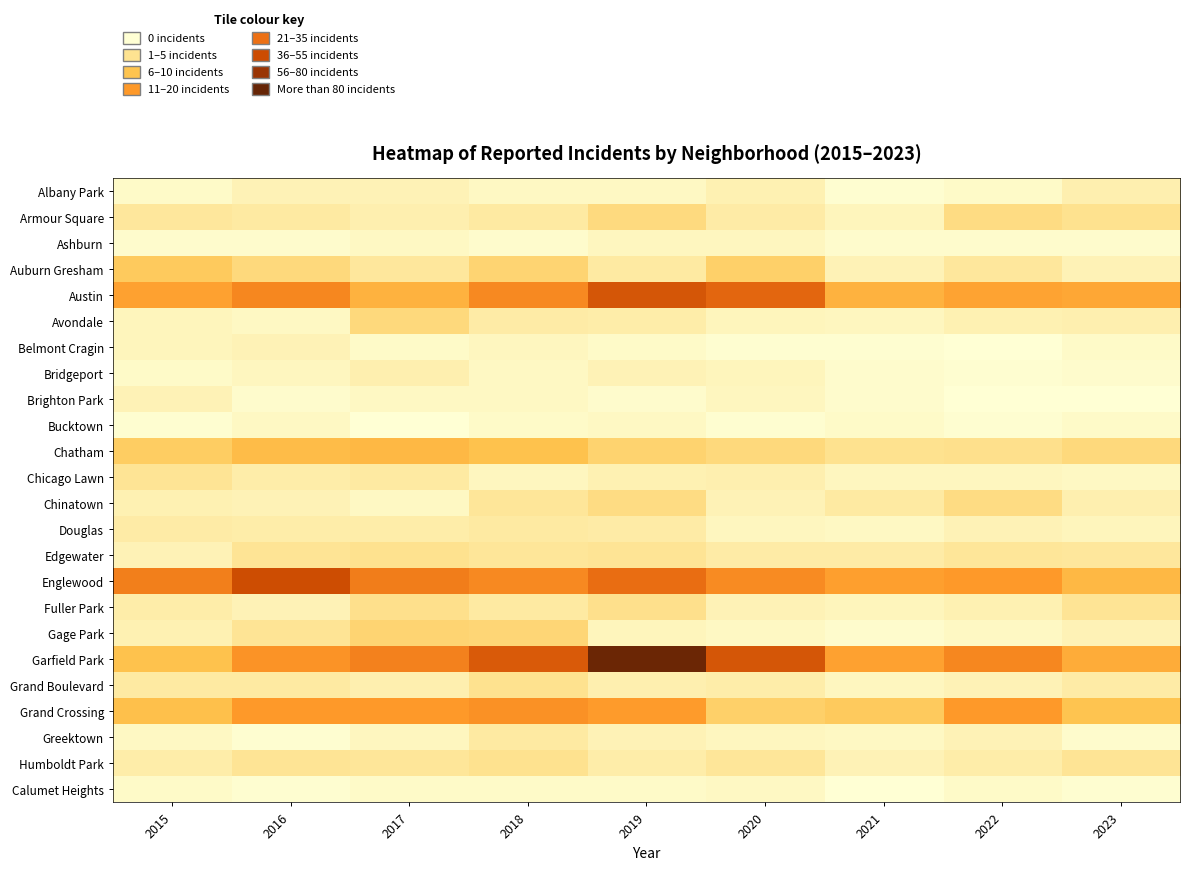

Reading left to right, what are all the values shown in this chart?

Albany Park: 2015=3	2016=7	2017=7	2018=4	2019=4	2020=8	2021=1	2022=3	2023=9
Armour Square: 2015=13	2016=12	2017=9	2018=12	2019=20	2020=11	2021=6	2022=19	2023=16
Ashburn: 2015=2	2016=2	2017=4	2018=2	2019=5	2020=5	2021=2	2022=2	2023=2
Auburn Gresham: 2015=28	2016=21	2017=13	2018=23	2019=12	2020=25	2021=7	2022=13	2023=7
Austin: 2015=44	2016=54	2017=38	2018=53	2019=74	2020=67	2021=38	2022=43	2023=42
Avondale: 2015=6	2016=4	2017=21	2018=11	2019=10	2020=6	2021=5	2022=8	2023=9
Belmont Cragin: 2015=6	2016=7	2017=3	2018=5	2019=3	2020=1	2021=1	2022=0	2023=3
Bridgeport: 2015=3	2016=5	2017=9	2018=4	2019=7	2020=6	2021=2	2022=1	2023=2
Brighton Park: 2015=7	2016=2	2017=4	2018=4	2019=2	2020=5	2021=2	2022=0	2023=0
Bucktown: 2015=1	2016=4	2017=0	2018=3	2019=4	2020=1	2021=3	2022=1	2023=3
Chatham: 2015=27	2016=34	2017=36	2018=32	2019=24	2020=21	2021=16	2022=17	2023=21
Chicago Lawn: 2015=15	2016=10	2017=12	2018=5	2019=8	2020=9	2021=5	2022=5	2023=4
Chinatown: 2015=8	2016=7	2017=4	2018=14	2019=19	2020=7	2021=12	2022=19	2023=9
Douglas: 2015=11	2016=10	2017=10	2018=12	2019=11	2020=5	2021=4	2022=7	2023=6
Edgewater: 2015=7	2016=15	2017=16	2018=14	2019=15	2020=11	2021=11	2022=14	2023=13
Englewood: 2015=57	2016=78	2017=58	2018=53	2019=64	2020=52	2021=45	2022=47	2023=36
Fuller Park: 2015=10	2016=7	2017=17	2018=12	2019=17	2020=7	2021=6	2022=8	2023=15
Gage Park: 2015=8	2016=15	2017=23	2018=22	2019=6	2020=4	2021=2	2022=4	2023=7
Garfield Park: 2015=32	2016=49	2017=56	2018=72	2019=108	2020=74	2021=44	2022=54	2023=40
Grand Boulevard: 2015=12	2016=12	2017=9	2018=16	2019=9	2020=10	2021=5	2022=7	2023=11
Grand Crossing: 2015=33	2016=47	2017=47	2018=50	2019=46	2020=25	2021=28	2022=47	2023=31
Greektown: 2015=4	2016=1	2017=5	2018=12	2019=7	2020=5	2021=4	2022=7	2023=2
Humboldt Park: 2015=10	2016=15	2017=14	2018=16	2019=10	2020=14	2021=7	2022=10	2023=15
Calumet Heights: 2015=3	2016=1	2017=3	2018=3	2019=3	2020=4	2021=0	2022=3	2023=1